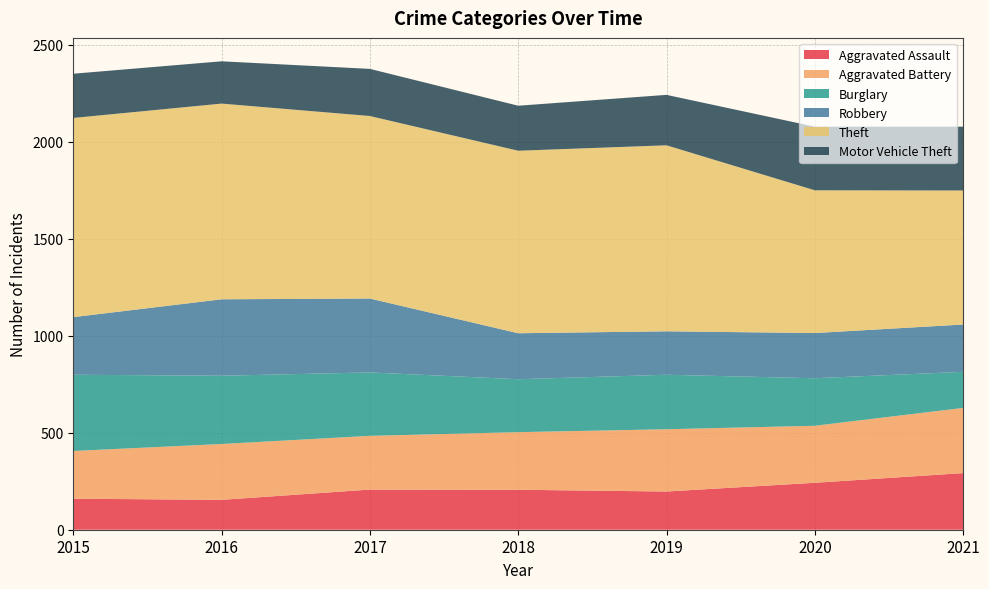

Reading left to right, transcribe all the data shown in this chart.

Aggravated Assault: 2015=160	2016=154	2017=207	2018=206	2019=197	2020=242	2021=292
Aggravated Battery: 2015=246	2016=288	2017=277	2018=297	2019=321	2020=294	2021=336
Burglary: 2015=393	2016=352	2017=327	2018=273	2019=281	2020=245	2021=186
Robbery: 2015=297	2016=394	2017=381	2018=237	2019=224	2020=233	2021=244
Theft: 2015=1027	2016=1009	2017=941	2018=941	2019=959	2020=736	2021=691
Motor Vehicle Theft: 2015=228	2016=218	2017=243	2018=232	2019=260	2020=328	2021=329